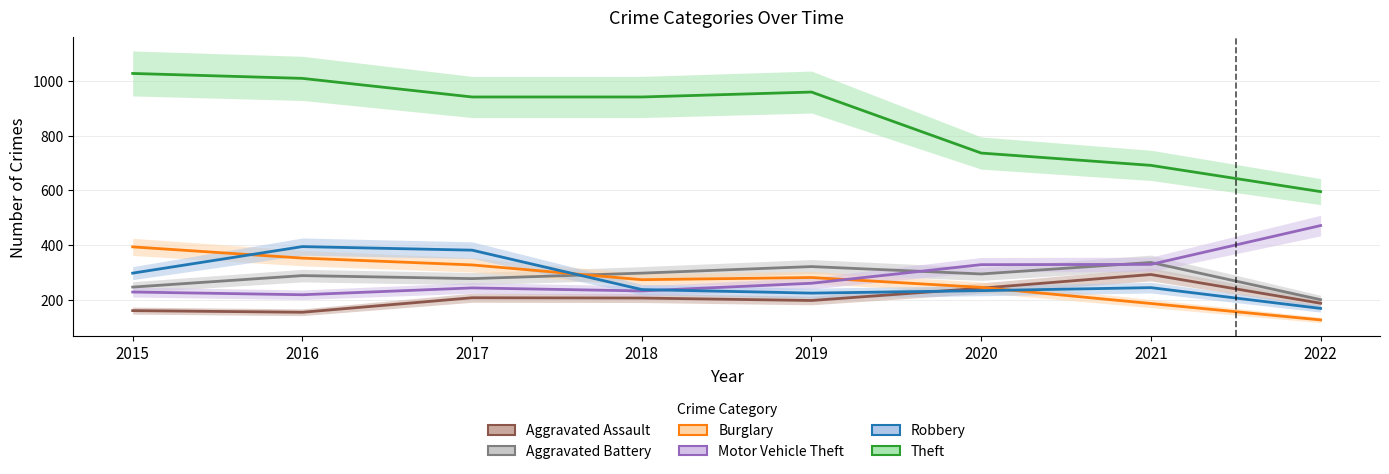

Rank the categories by Theft value from highest to lowest.

2015, 2016, 2019, 2017, 2018, 2020, 2021, 2022